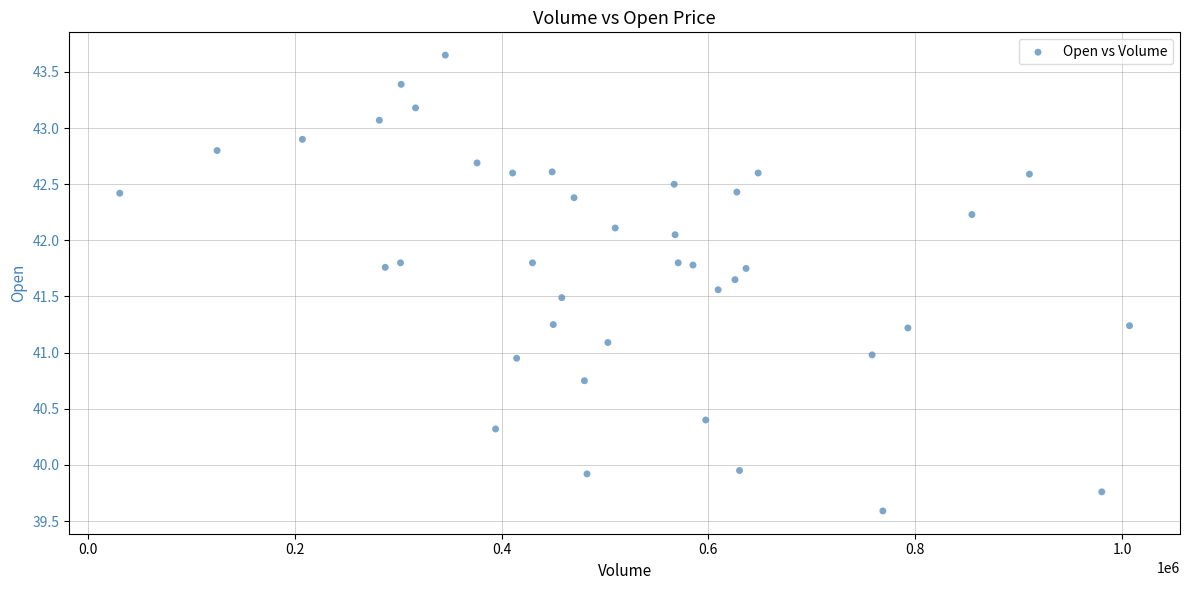

What is the range of X values (max minus min)?

976400.0